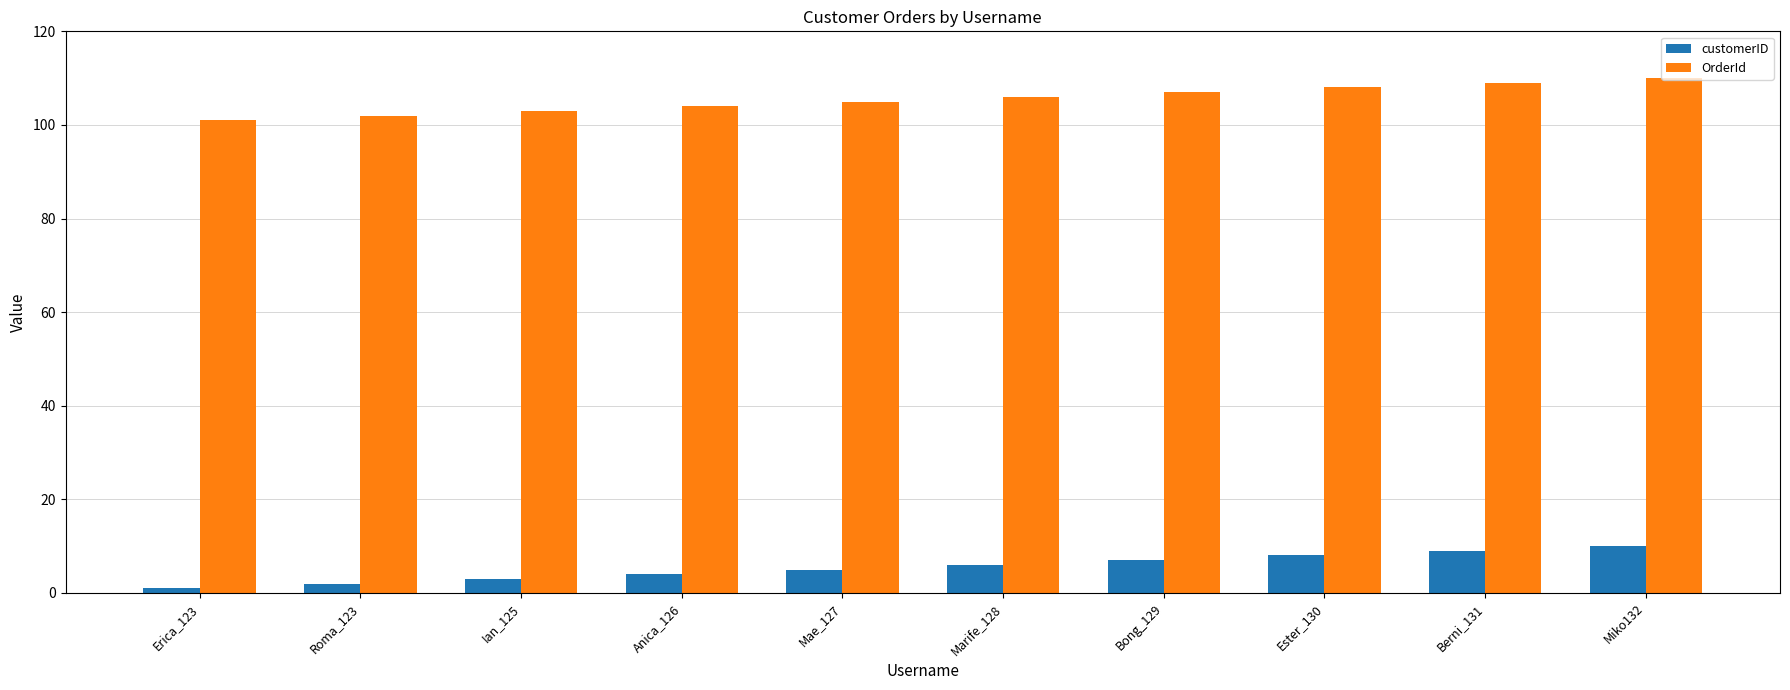

What is the difference between the maximum and minimum values in the OrderId series?

9